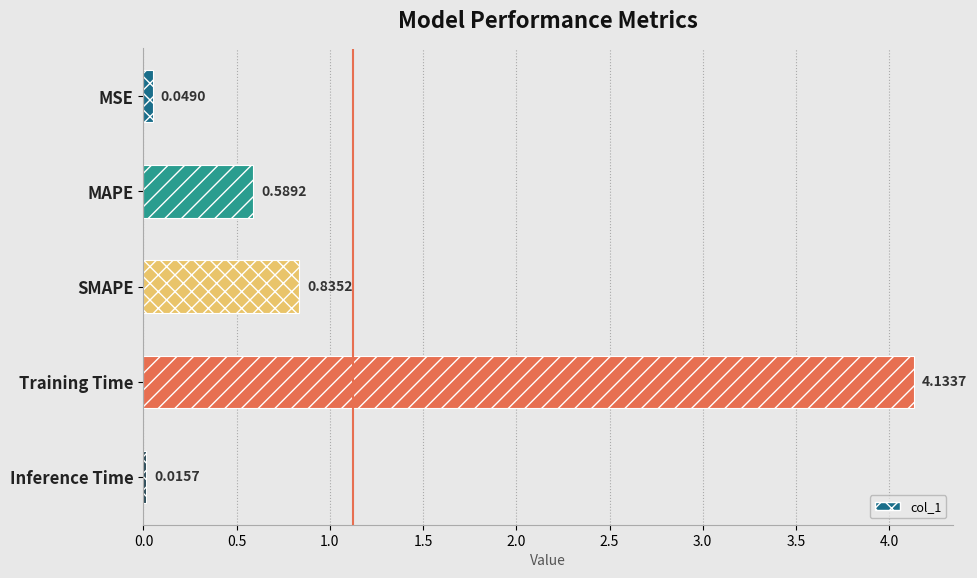

List the labels in order of value, smallest first.

Inference Time, MSE, MAPE, SMAPE, Training Time